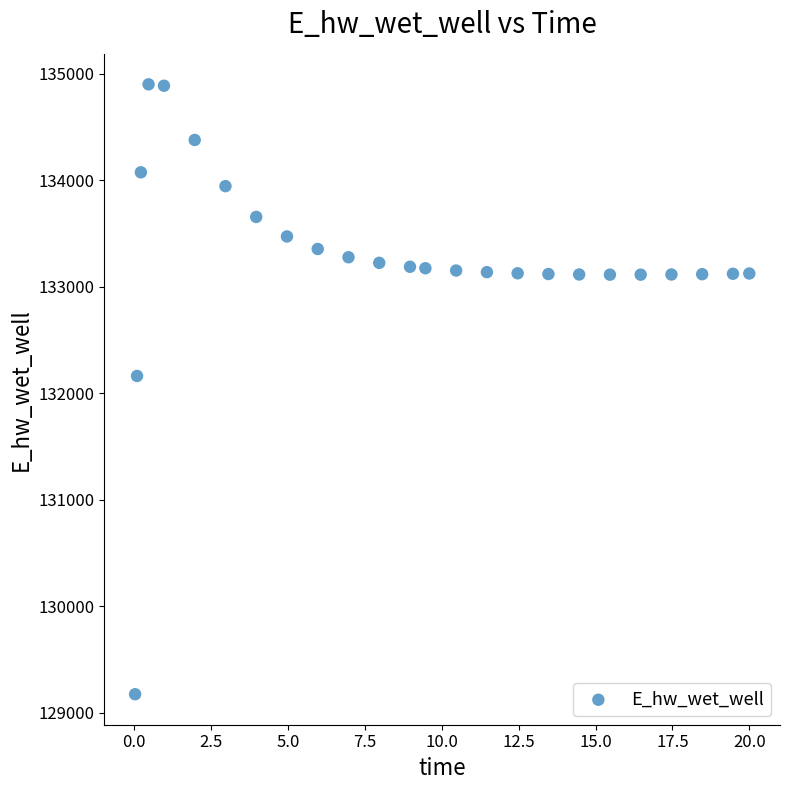

What is the range of Y values (max minus min)?

5729.5